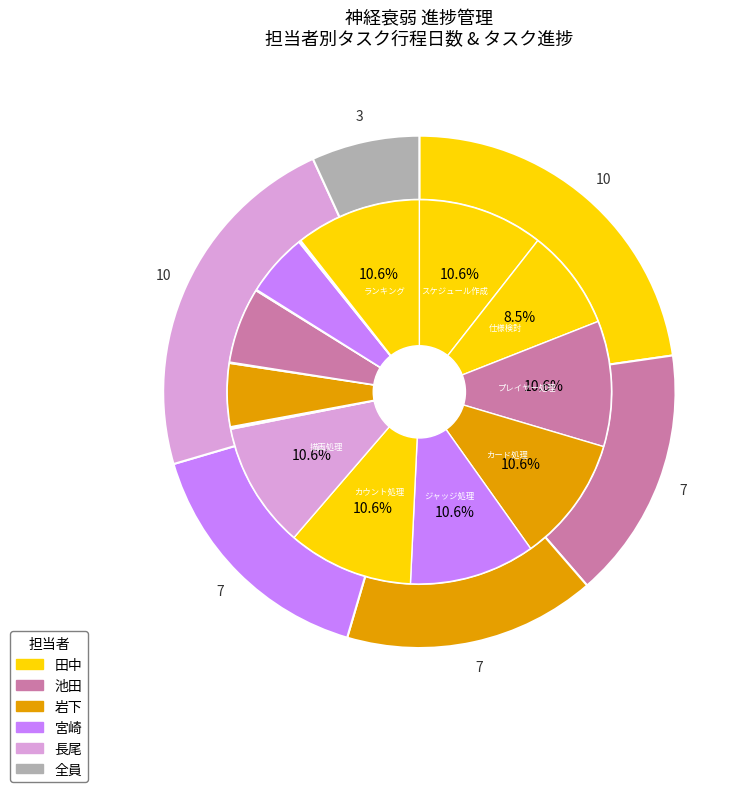

To the nearest percent, what is the combined percentage of リザルト処理 and 描画処理?

17%